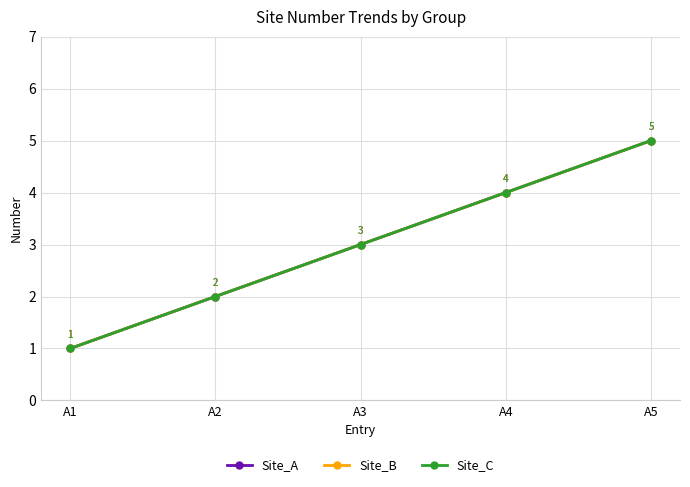

Is this an area chart (filled region under the line)?

No